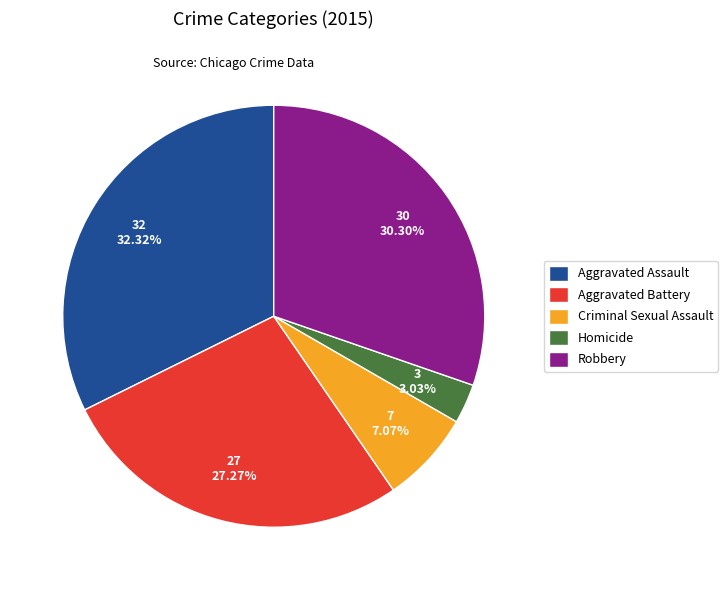

How many slices are in this pie chart?

5